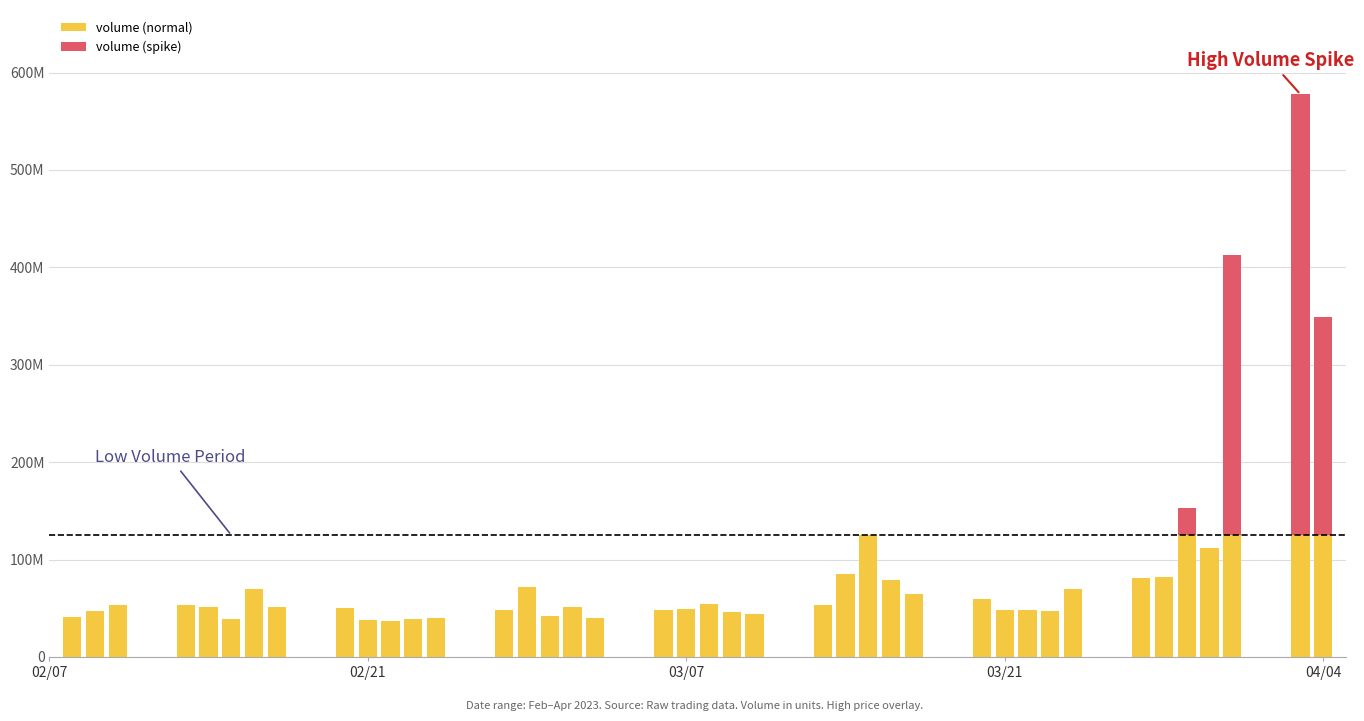

Does the chart contain stacked bars?

Yes